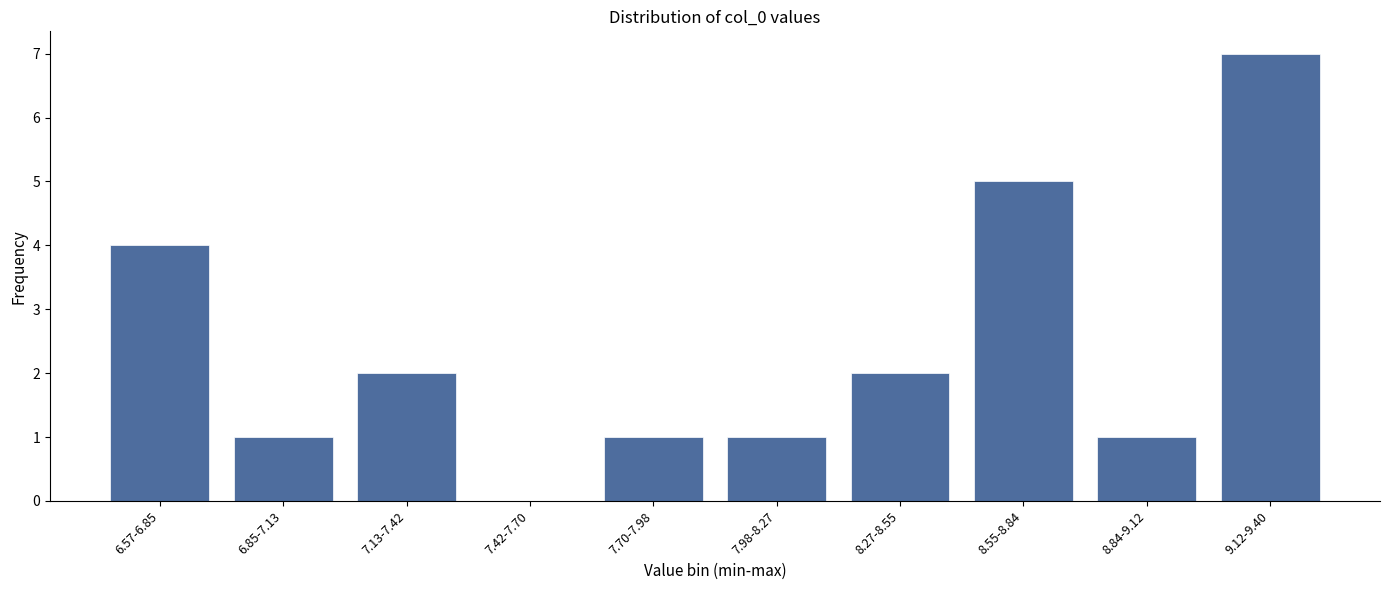

Reading left to right, list all the values displayed in this chart.

6.57-6.85=4	6.85-7.13=1	7.13-7.42=2	7.42-7.70=0	7.70-7.98=1	7.98-8.27=1	8.27-8.55=2	8.55-8.84=5	8.84-9.12=1	9.12-9.40=7